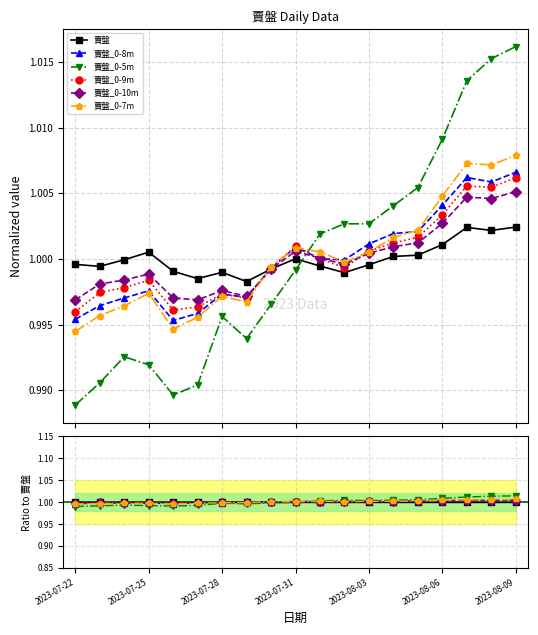

True or false: 賣盤 and 賣盤_0-8m cross at least once.

True